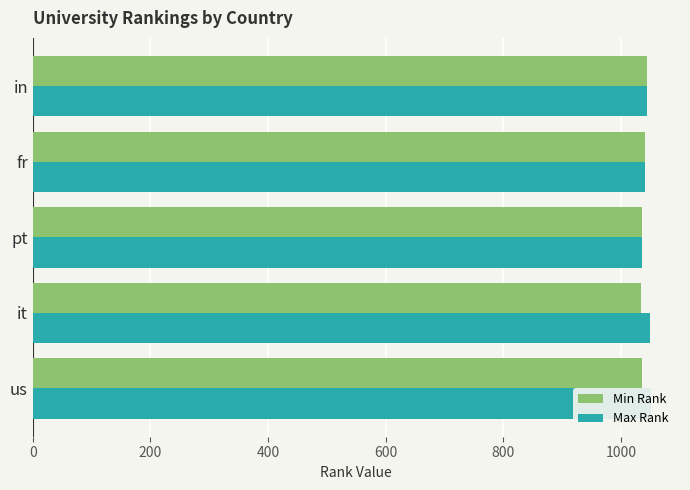

How many data points in Min Rank are less than 1036?

2